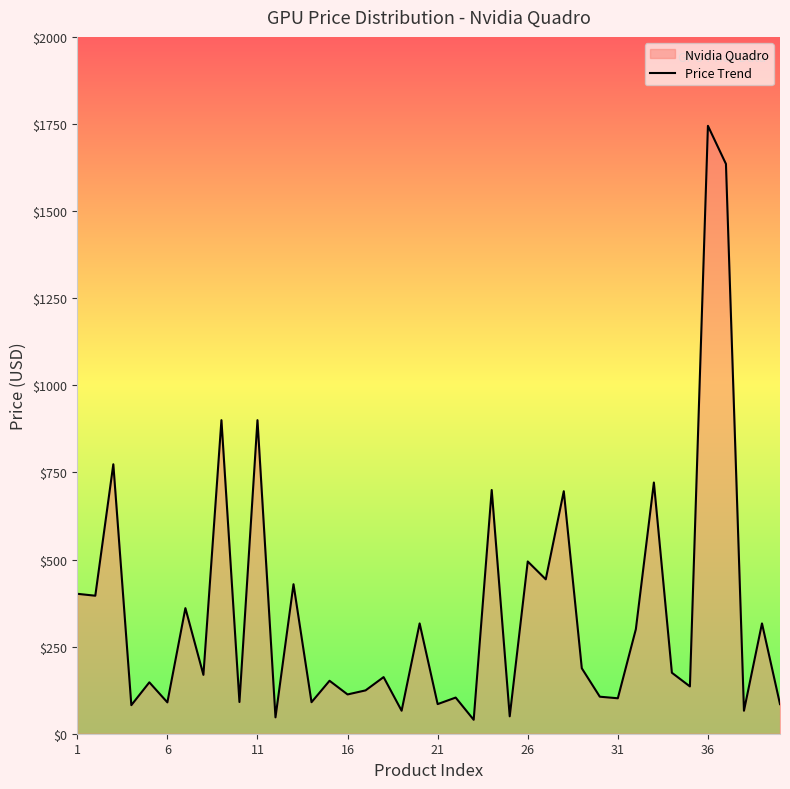

What is the difference between the maximum and minimum values?

1704.7